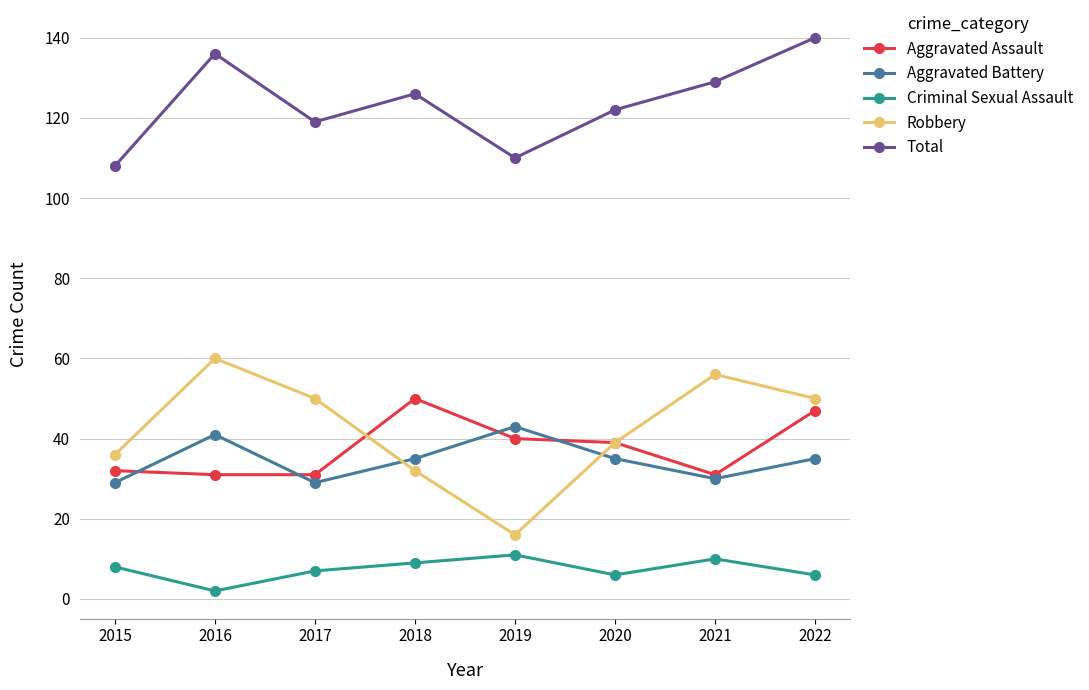

At which category does the chart reach its minimum across all series?

2016